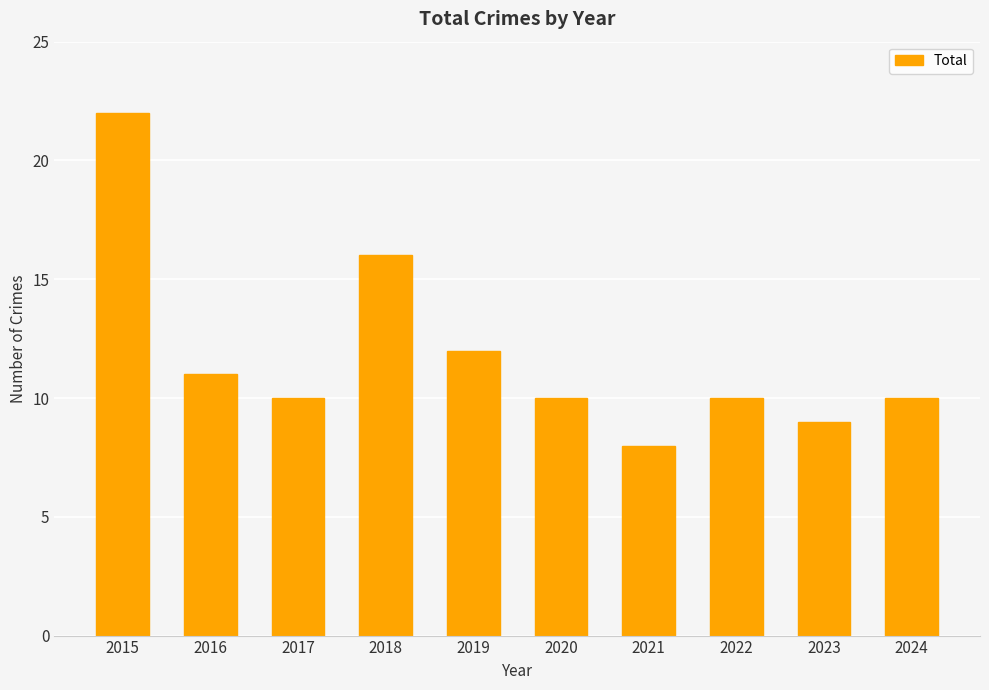

How many bars are there in total?

10